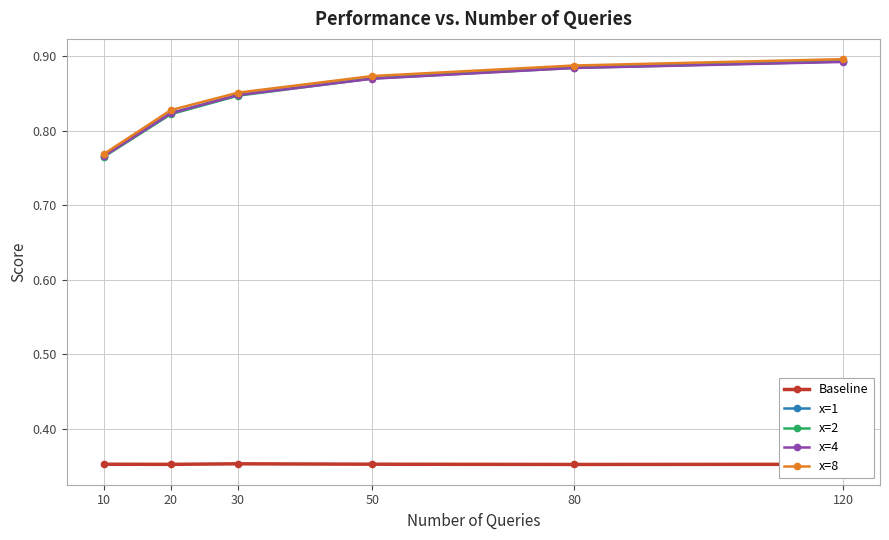

List the labels in order of x=4 value, largest first.

120, 80, 50, 30, 20, 10